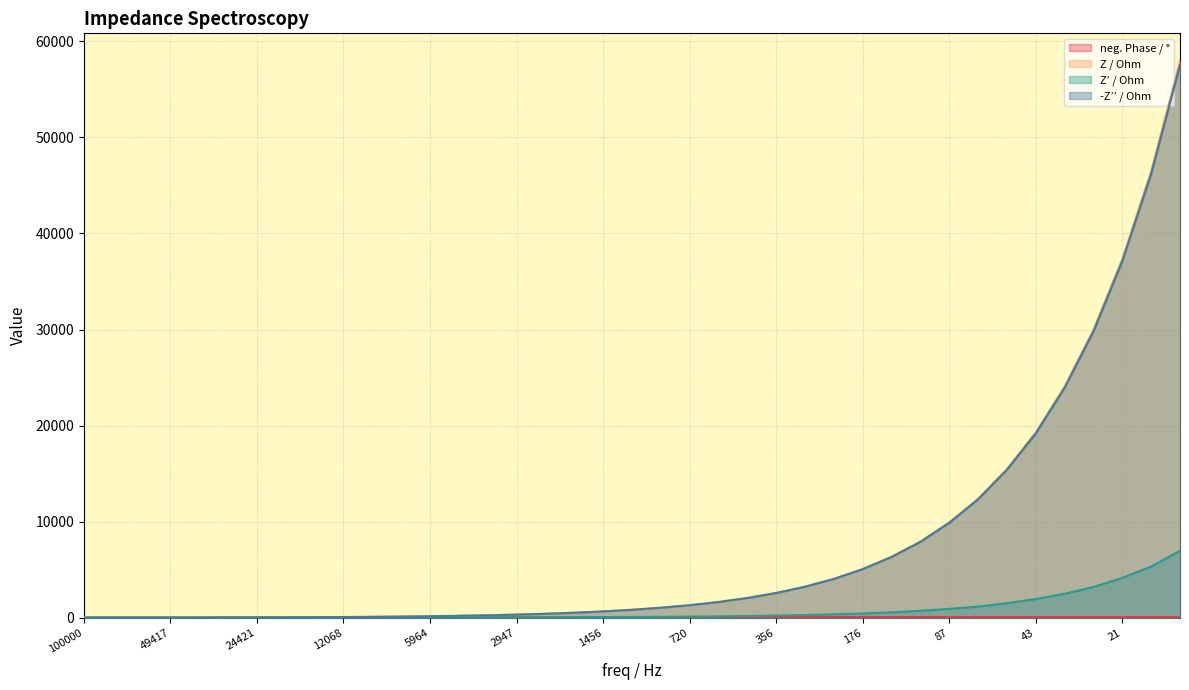

Rank the series by their maximum value, from highest to lowest.

Z / Ohm, -Z’’ / Ohm, Z’ / Ohm, neg. Phase / °